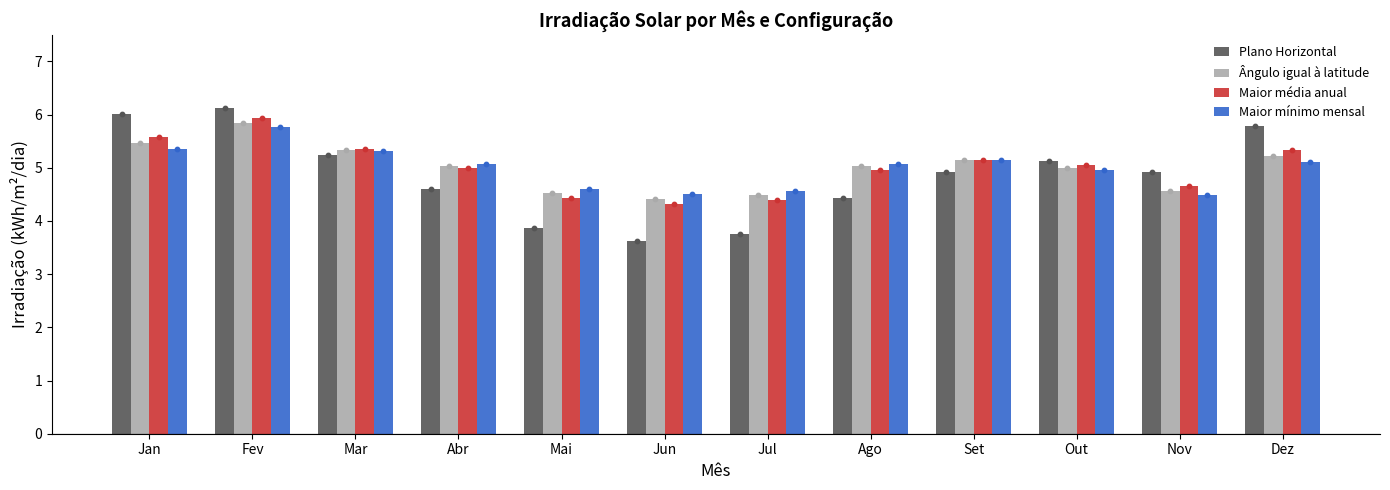

Which series has the largest total across all categories?

Maior média anual